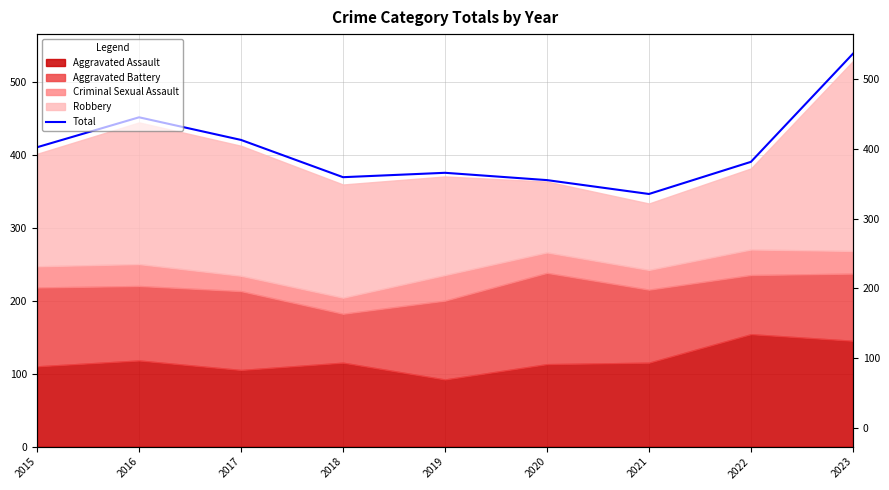

How many categories are shown in the chart?

9